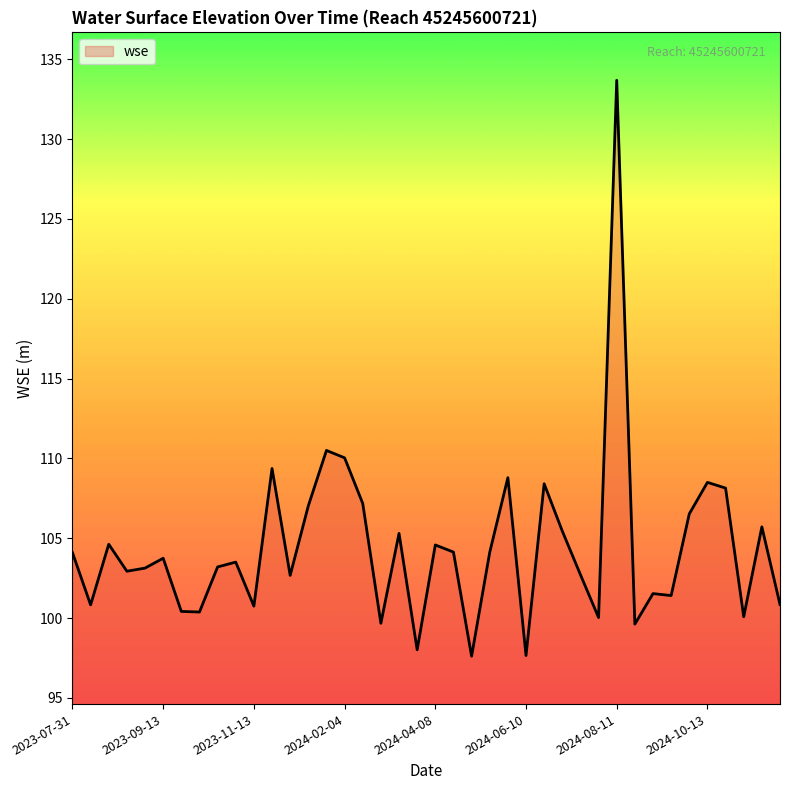

What is the minimum value shown in the chart?

97.6